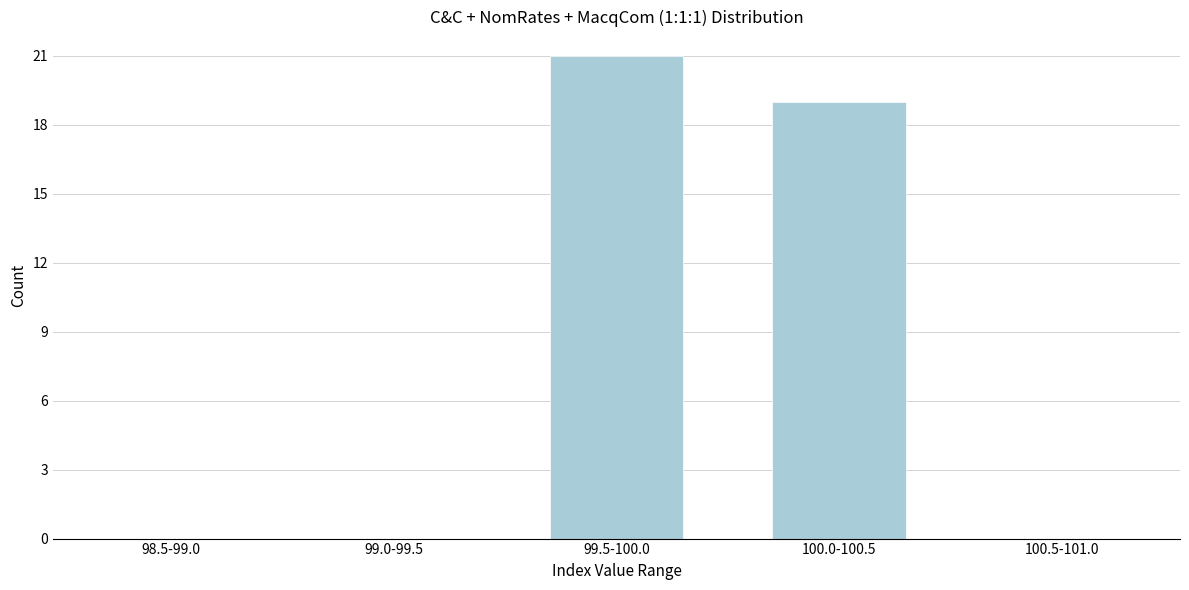

Reading left to right, list all the values displayed in this chart.

98.5-99.0=0	99.0-99.5=0	99.5-100.0=21	100.0-100.5=19	100.5-101.0=0